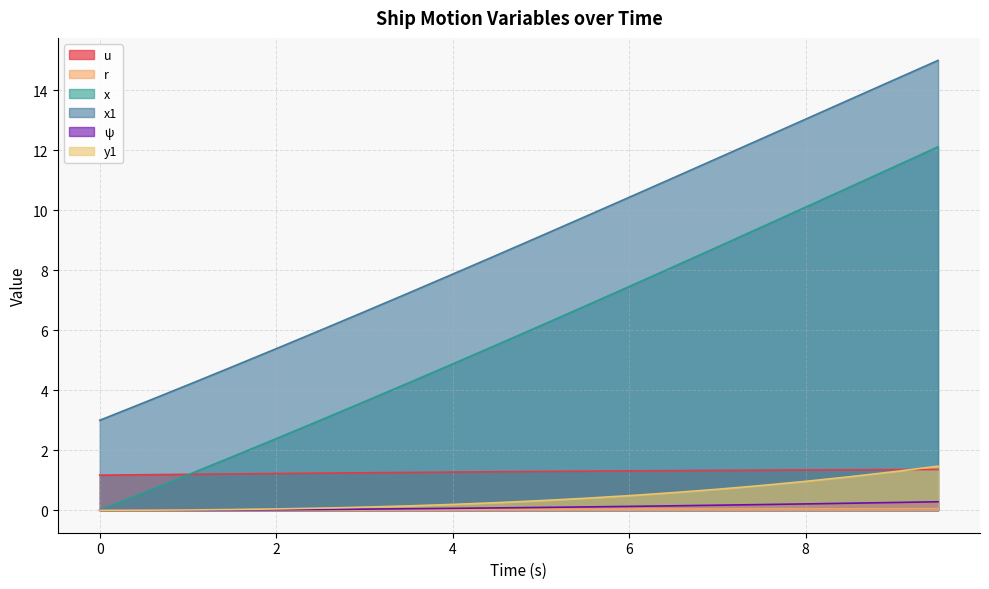

Is the value of x at 1.0 greater than the value of r at 2.0?

Yes